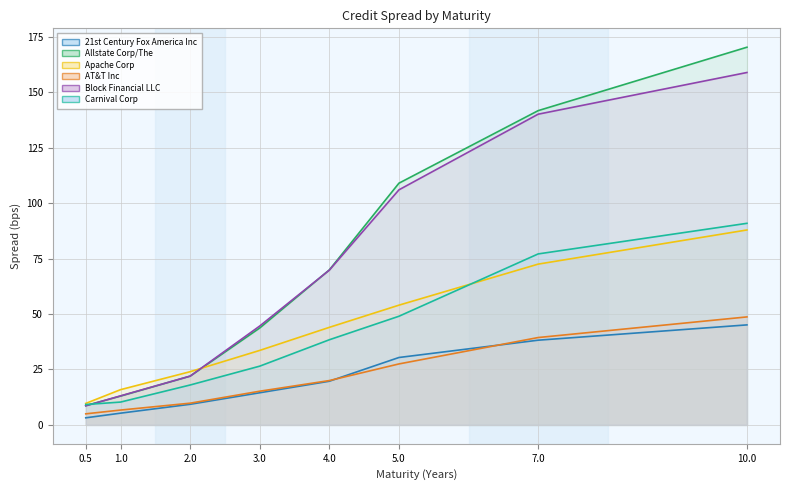

Which series ends up on top after the final intersection of Apache Corp and Carnival Corp?

Carnival Corp